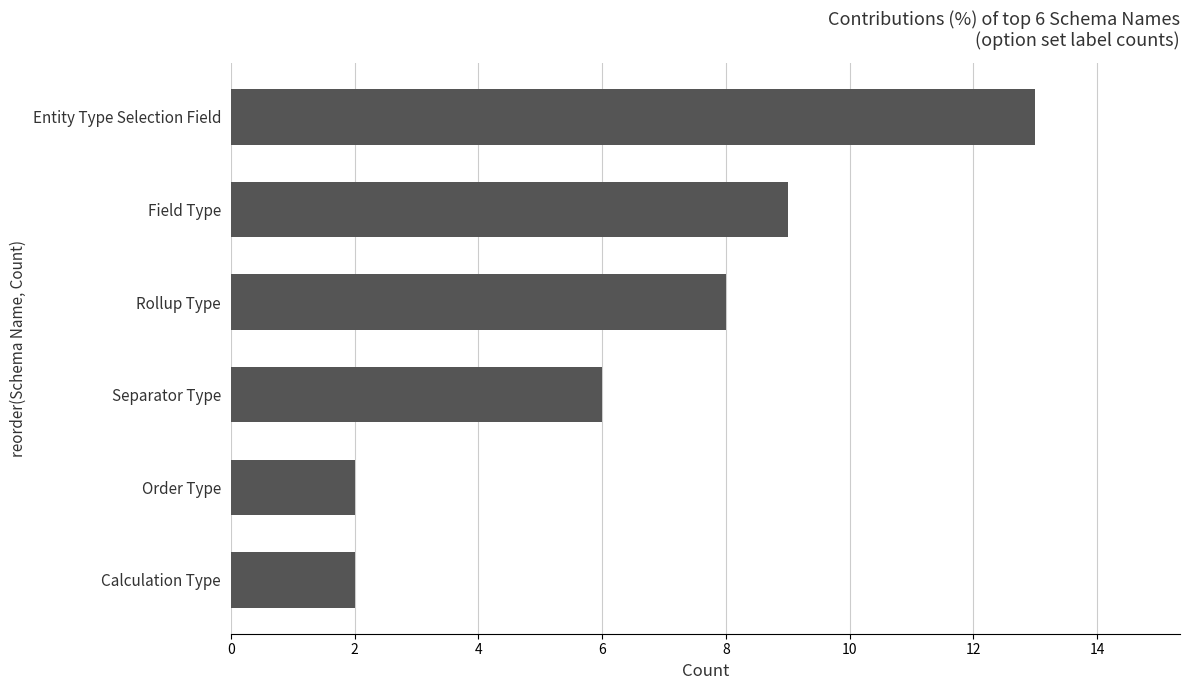

What is the difference between the maximum and minimum values?

11